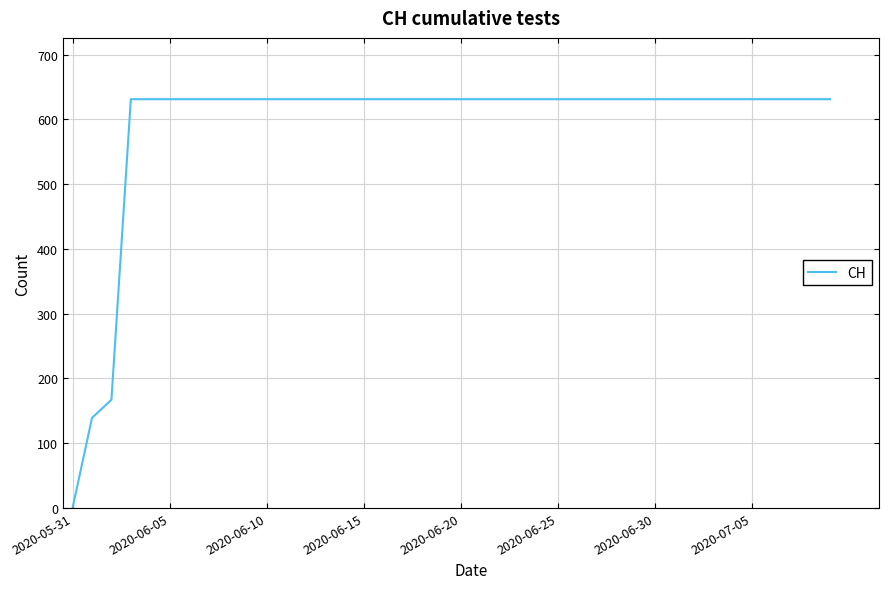

What is the difference between the maximum and minimum values?

631